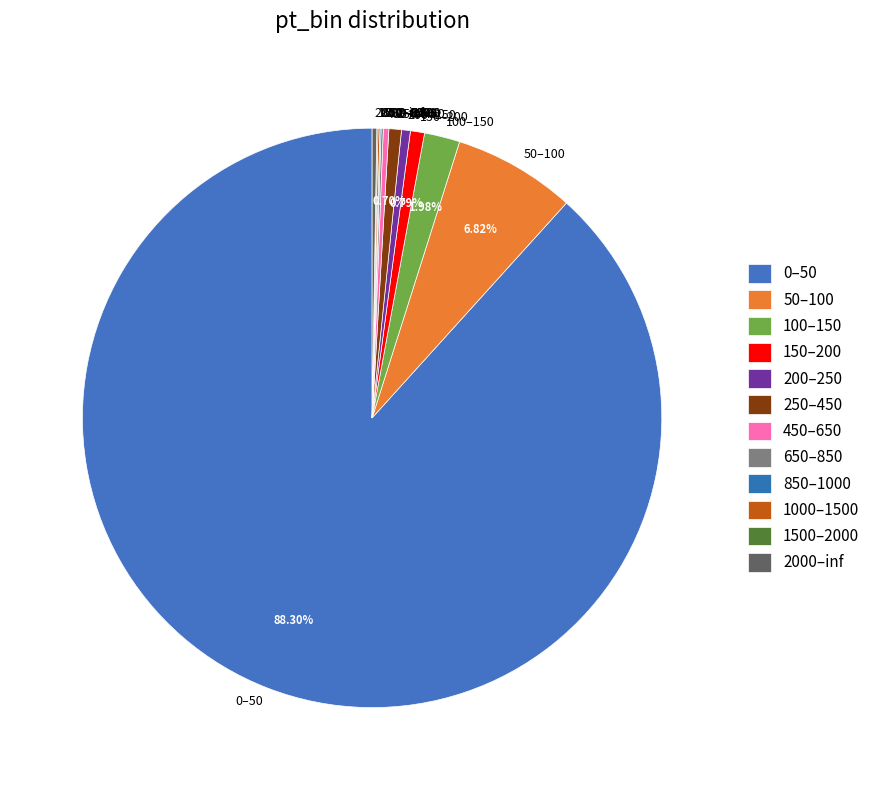

Does any single category account for the majority?

Yes